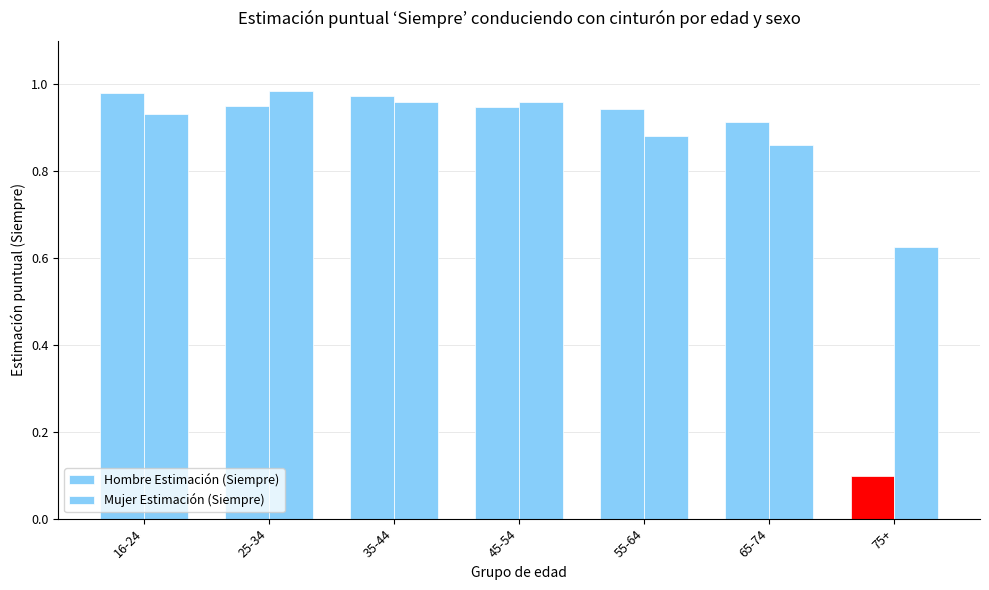

How many groups of bars are there?

7